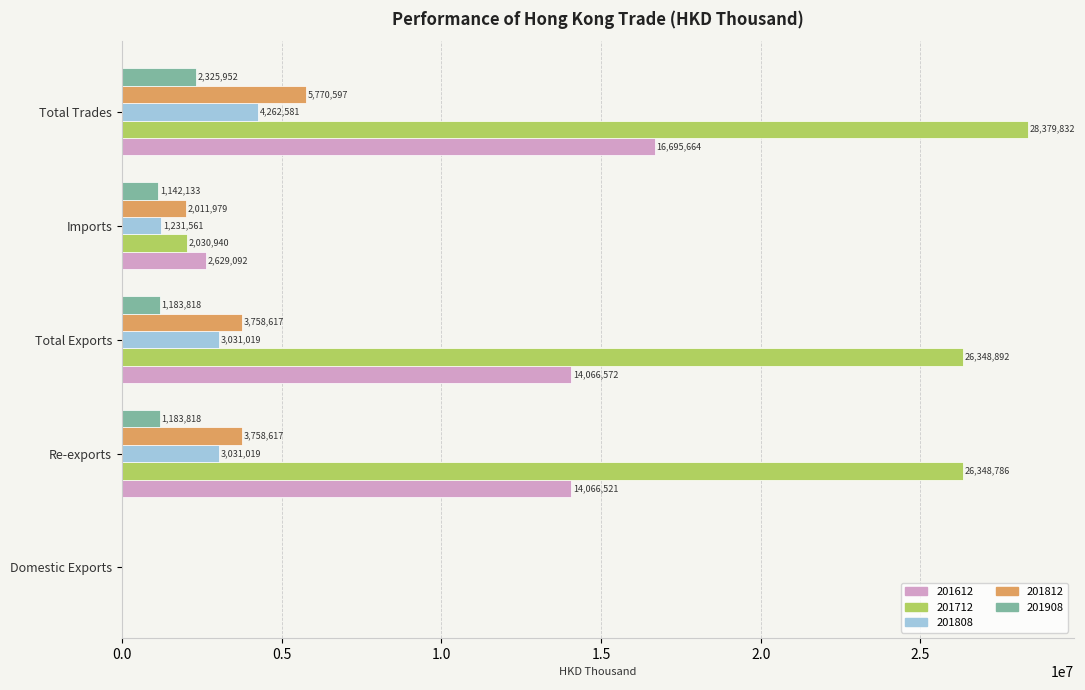

What value does the 201808 series have at Imports?

1231561.4